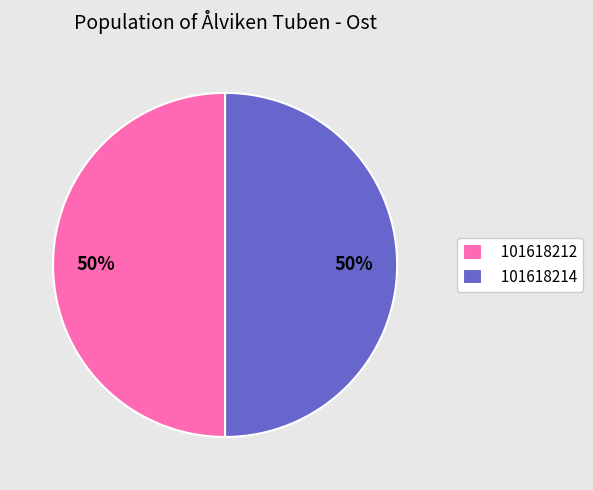

Approximately how many times larger is the value at 101618214 compared to 101618212?

1.0